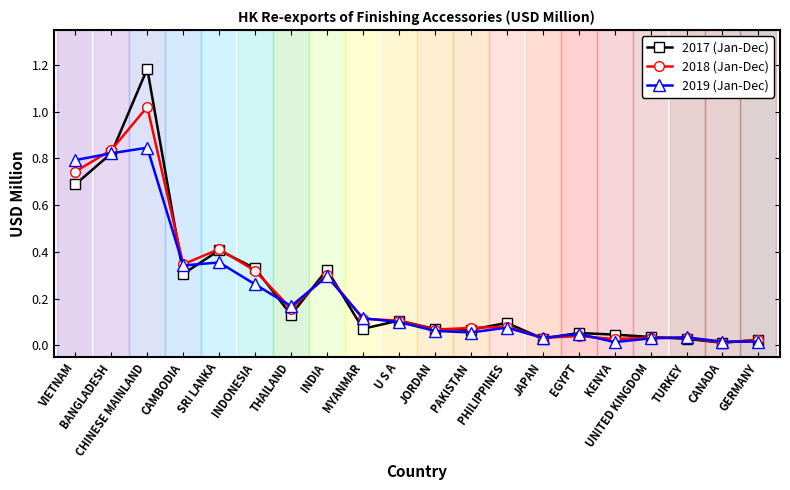

True or false: 2017 (Jan-Dec) has more than 2 interior local peaks.

True